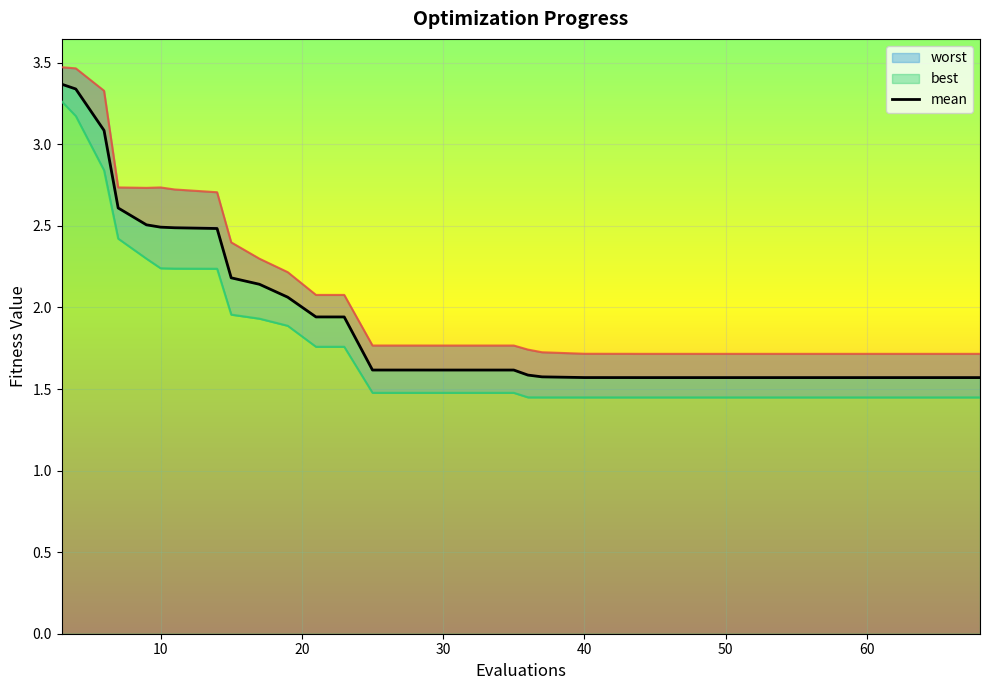

What is the average value?

1.9